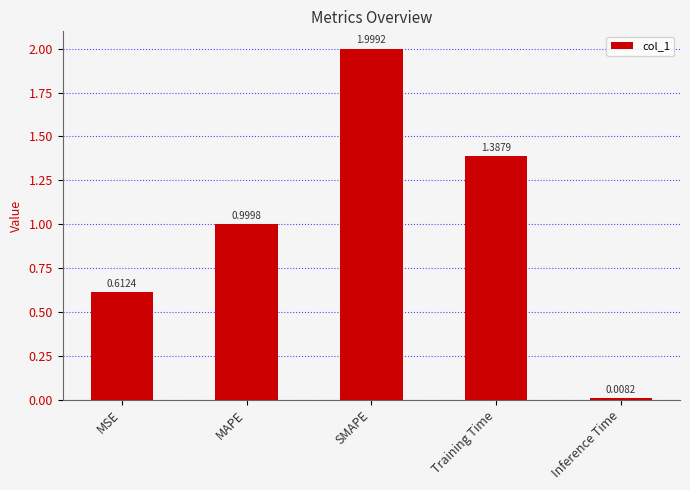

What is the label of the 3rd bar from the left?

SMAPE